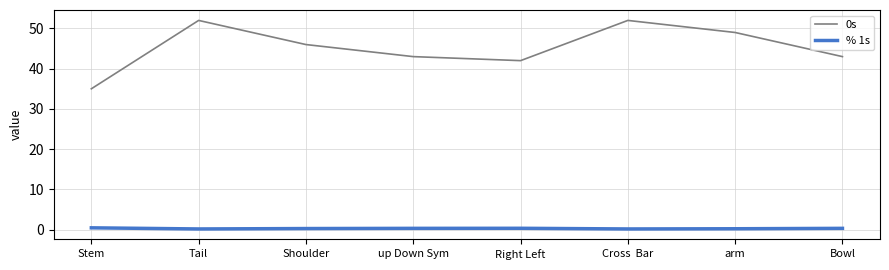

Which series has the widest spread of values?

0s